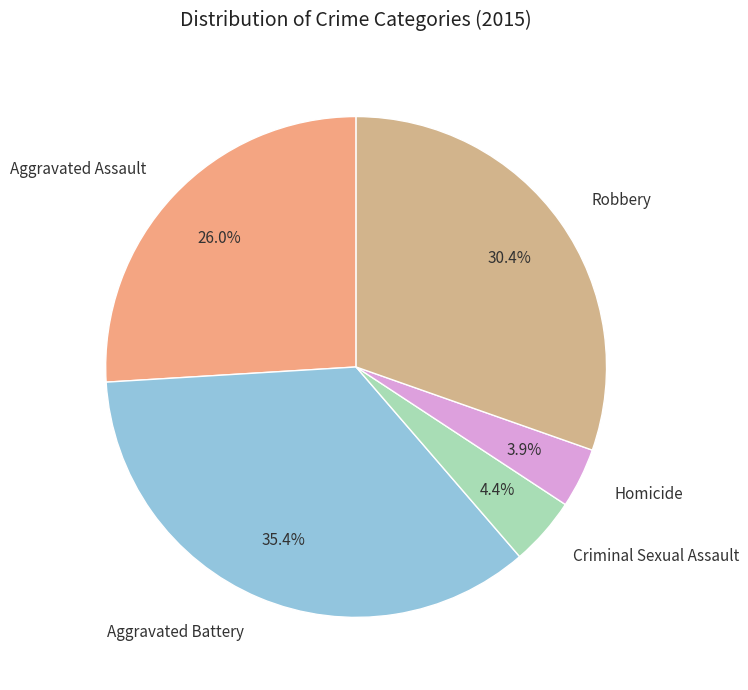

What percentage is NOT represented by Aggravated Assault?

74.0%